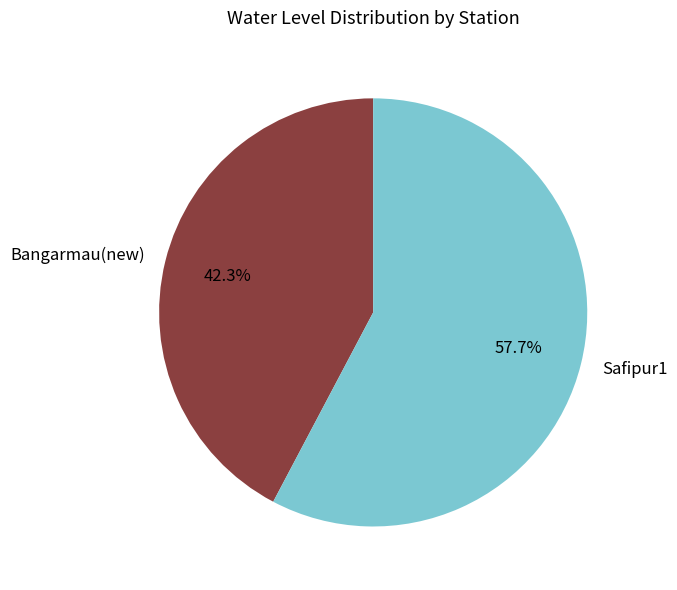

Which slice is the smallest?

Bangarmau(new)